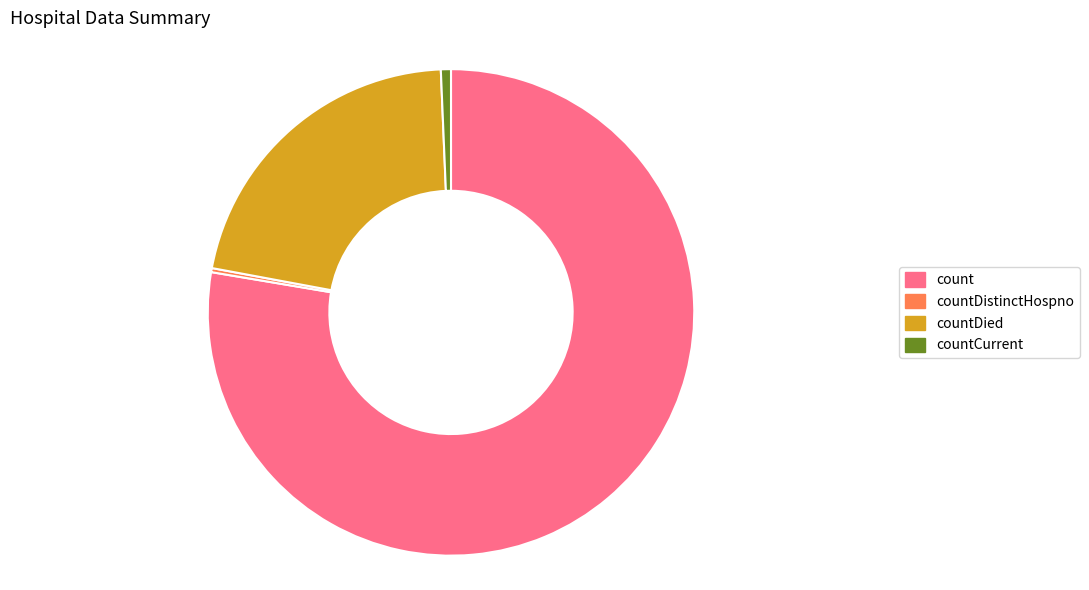

Is it true that count is 78% of the pie?

True